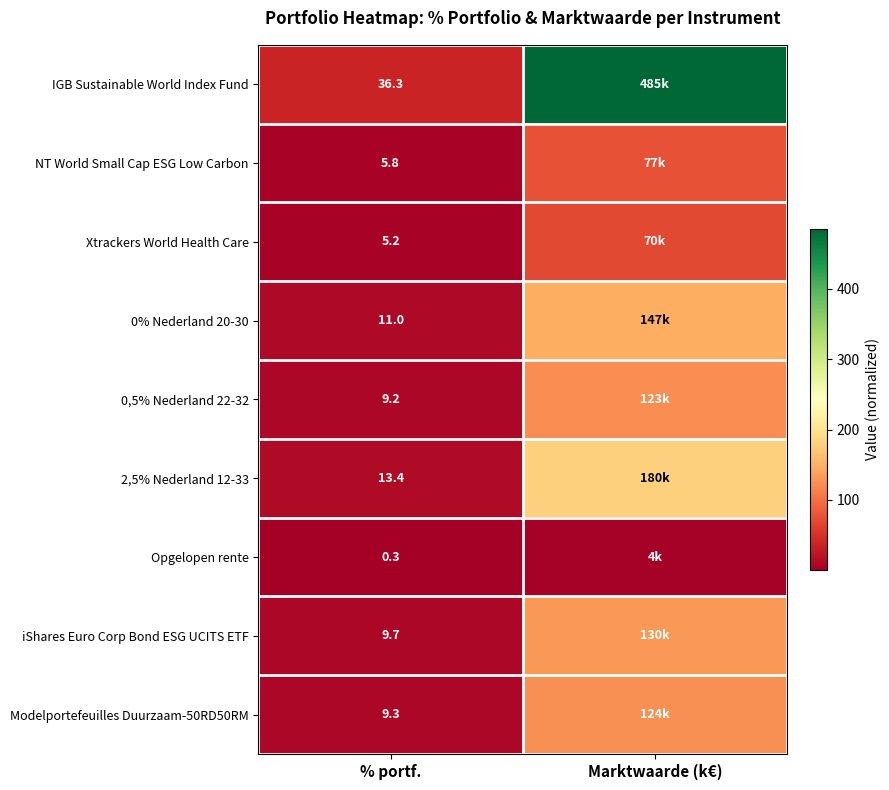

The value of Opgelopen rente at Marktwaarde (k€) is 3.5. True or false?

True